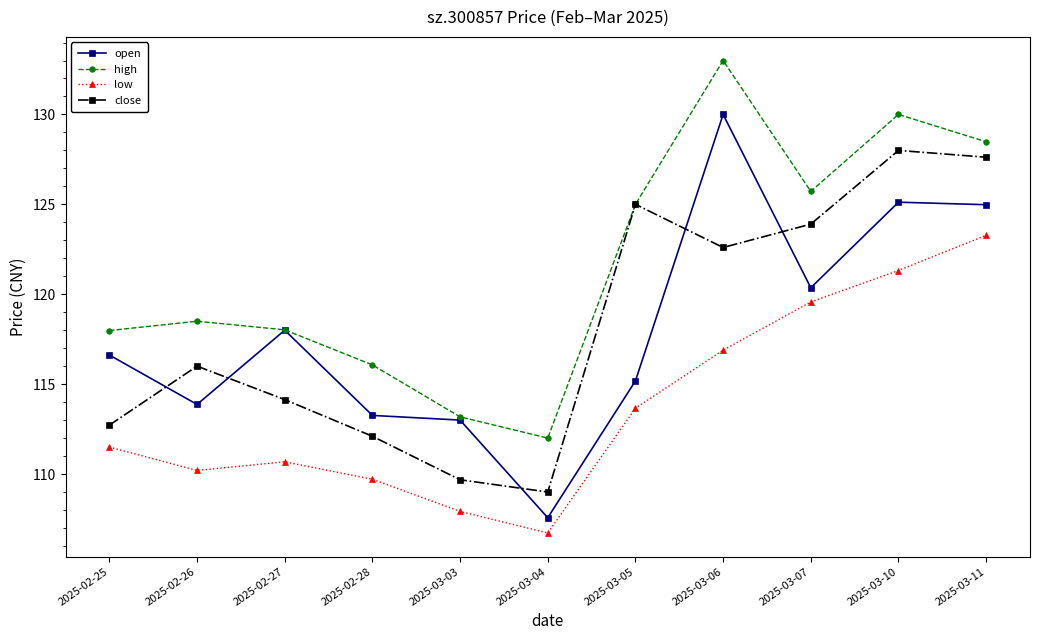

Is this an area chart (filled region under the line)?

No